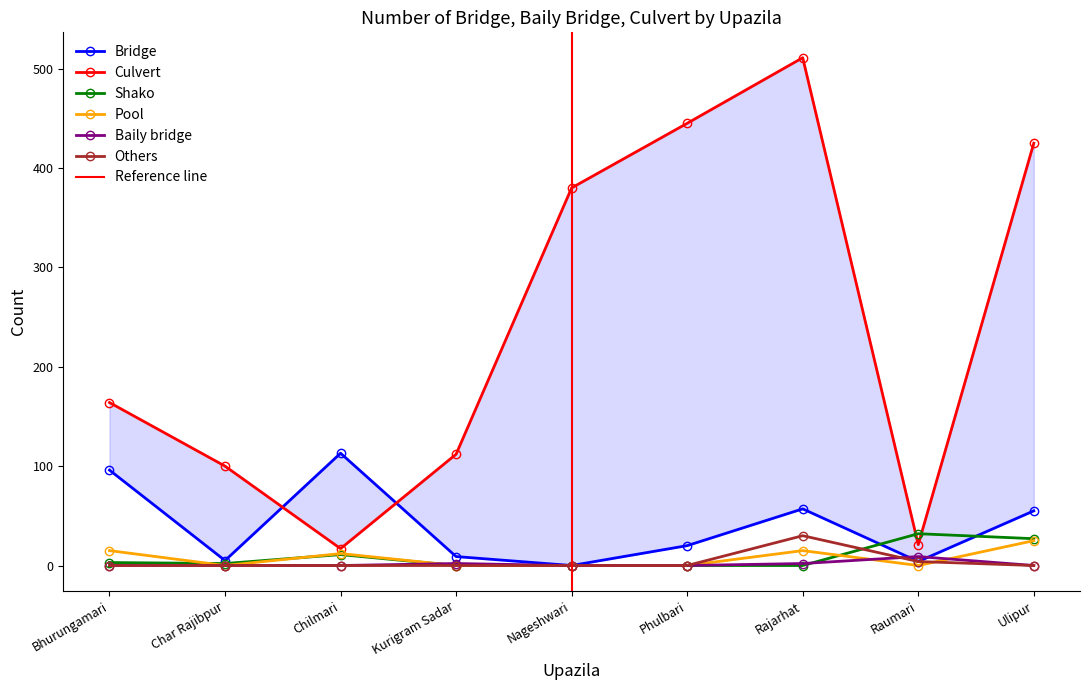

The value of Baily bridge at Rajarhat is 3. True or false?

False